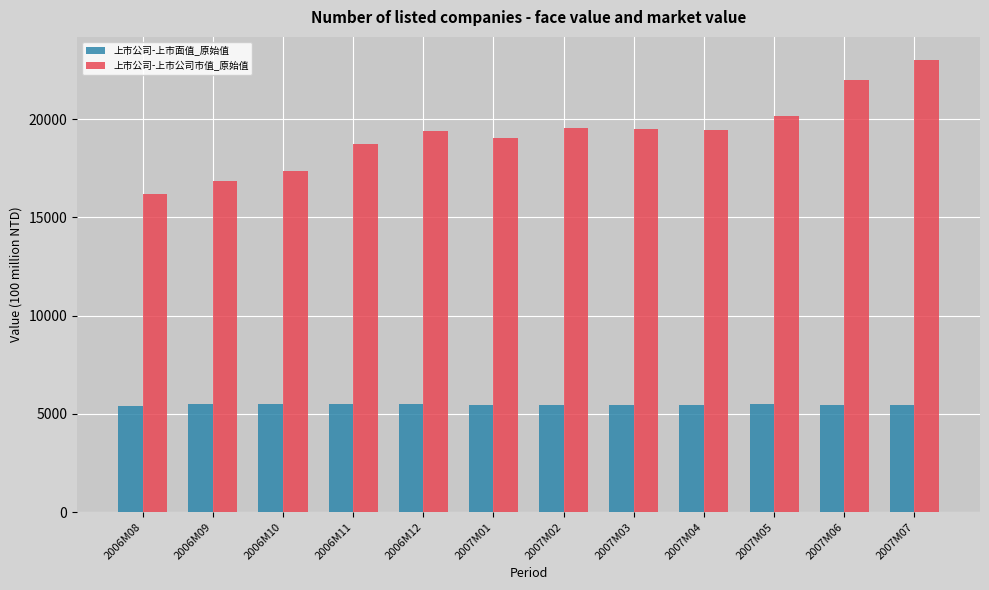

What is the difference between the 上市公司-上市面值_原始值 values at 2007M02 and 2007M04?

5.9